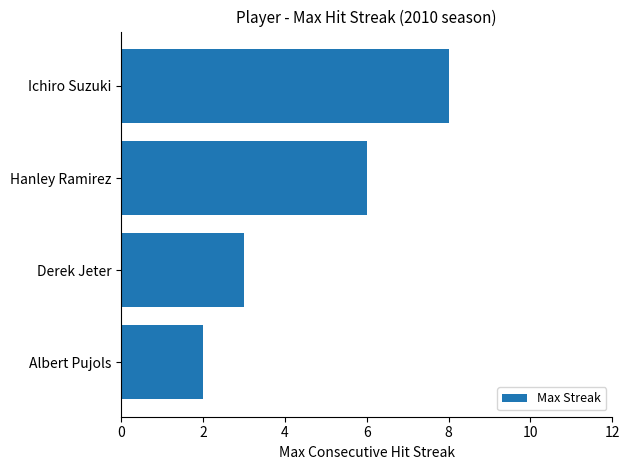

List the labels in order of value, largest first.

Ichiro Suzuki, Hanley Ramirez, Derek Jeter, Albert Pujols